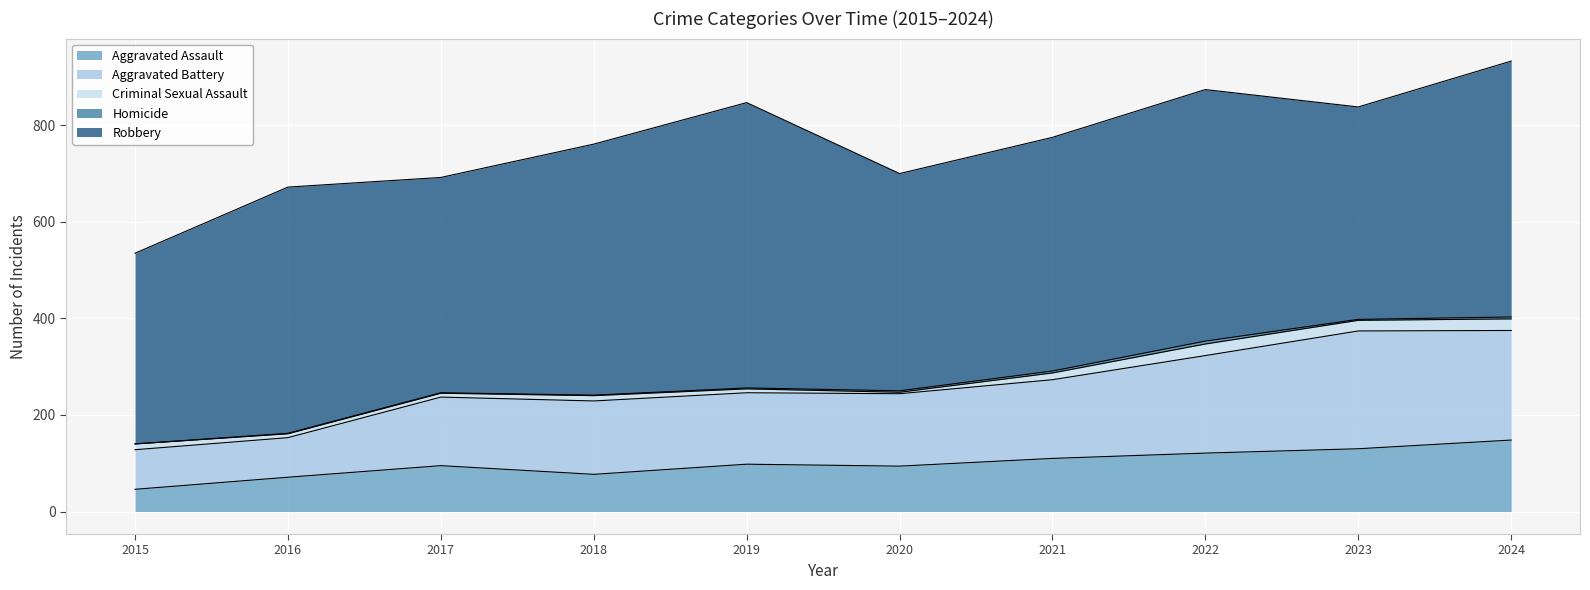

How many lines are shown in the chart?

5